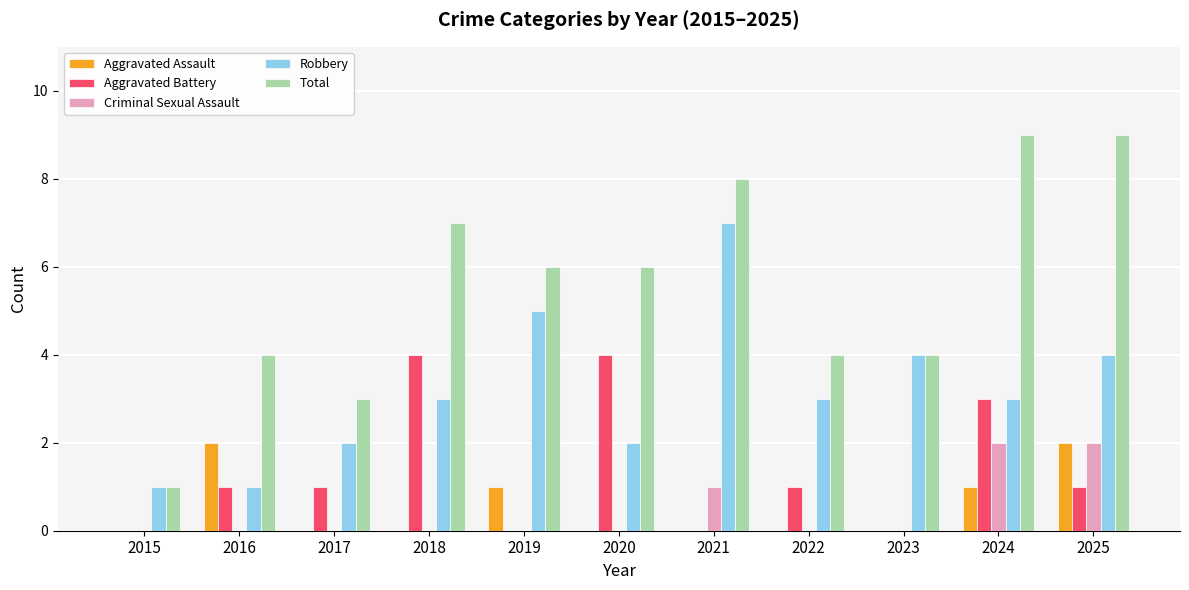

What is the maximum value for Aggravated Battery?

4